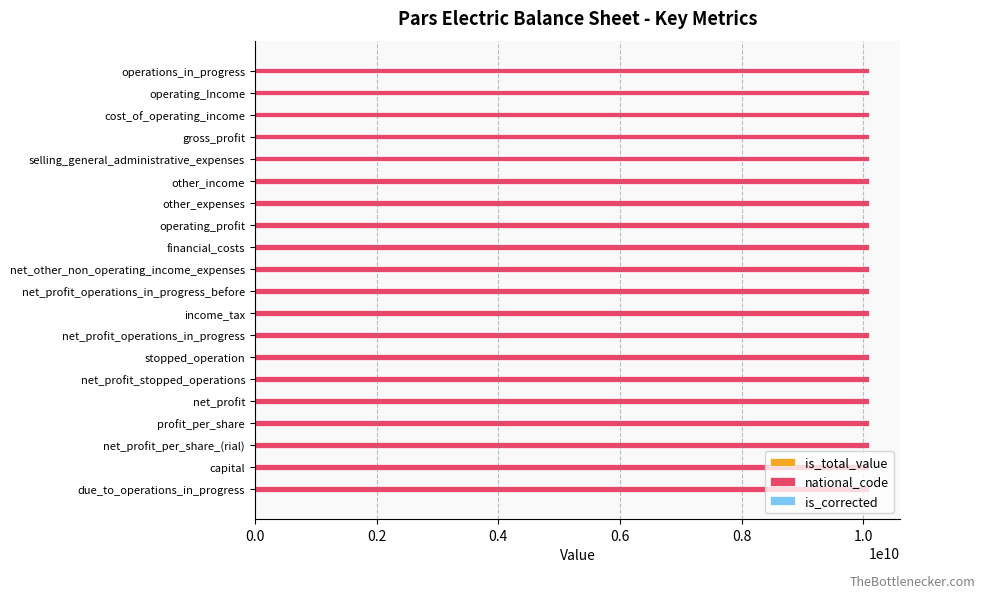

What is the greatest value displayed?

10100367182